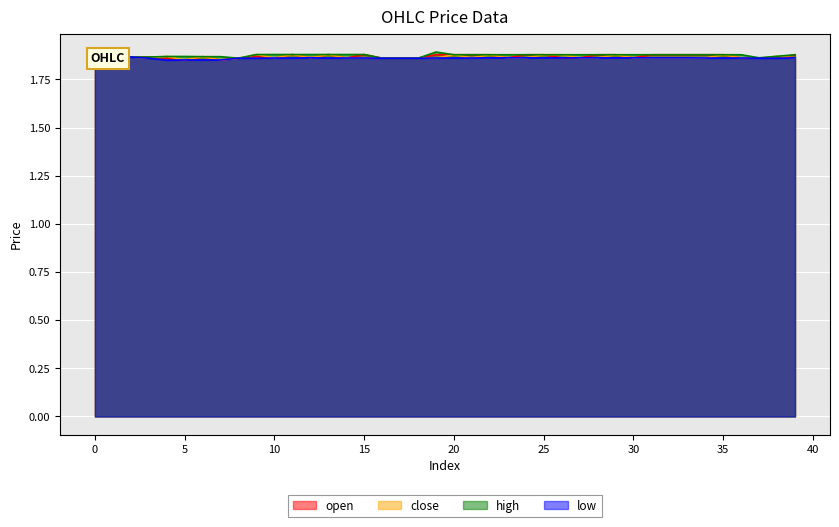

True or false: close and low intersect in this chart.

False